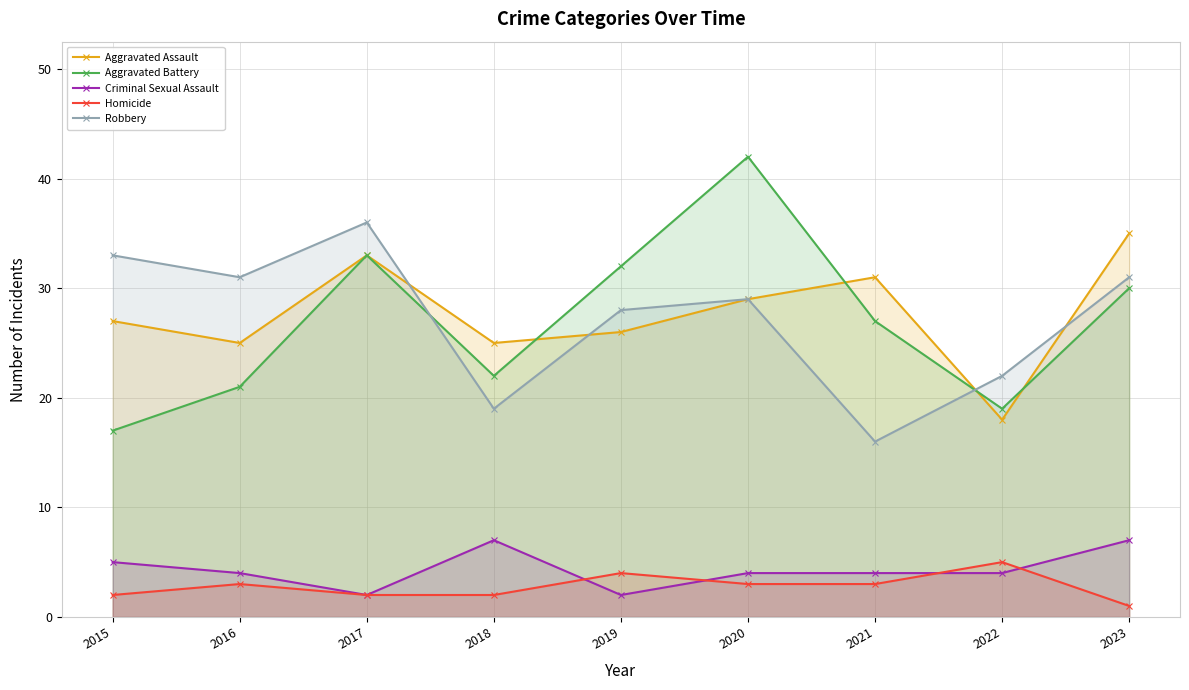

How many times do Aggravated Battery and Aggravated Assault cross each other?

4